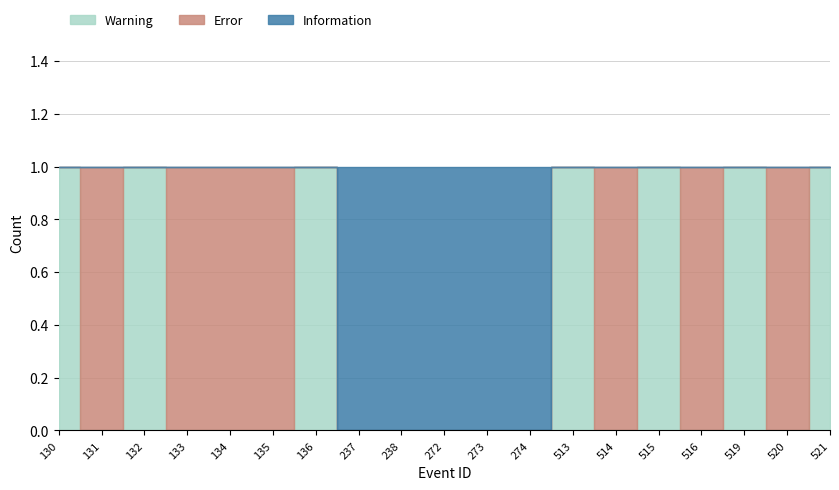

Does the chart have visible grid lines?

Yes